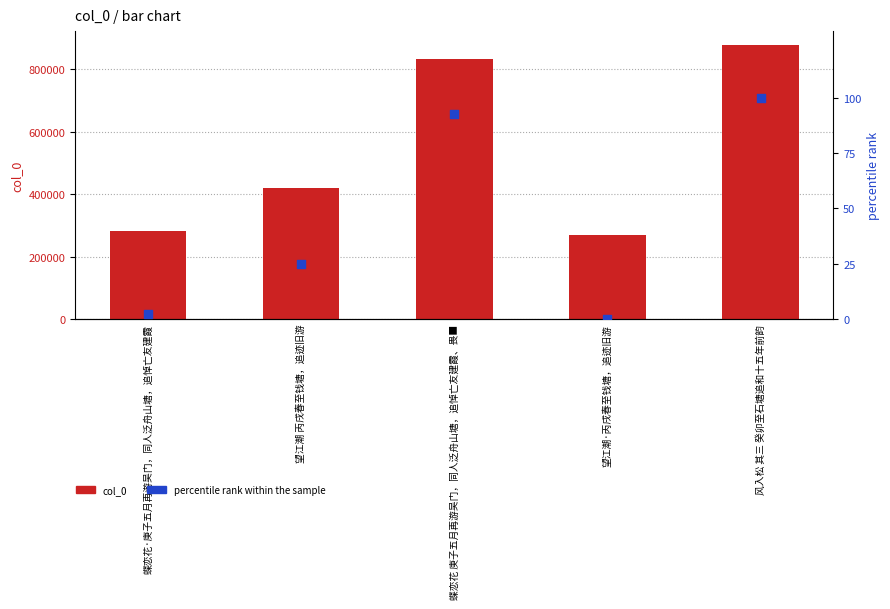

At how many categories does at least one series exceed 813119?

2